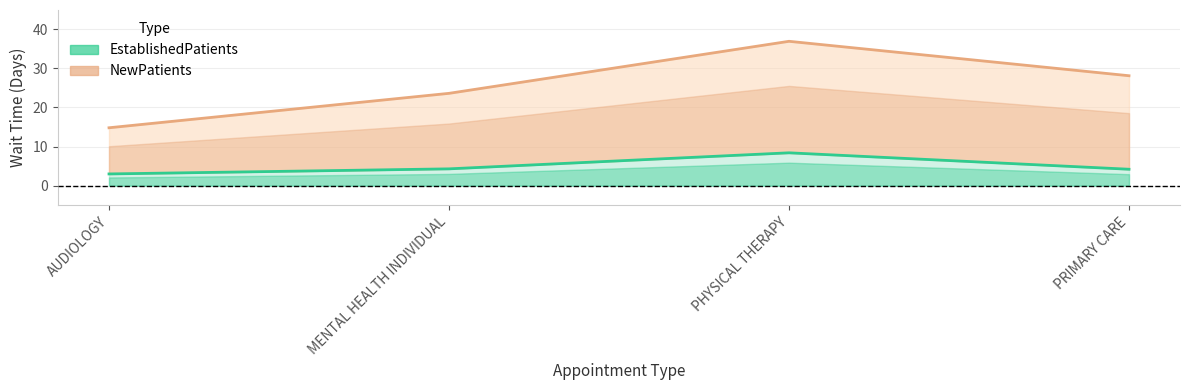

Is it true that NewPatients equals 31.6 at MENTAL HEALTH INDIVIDUAL?

False